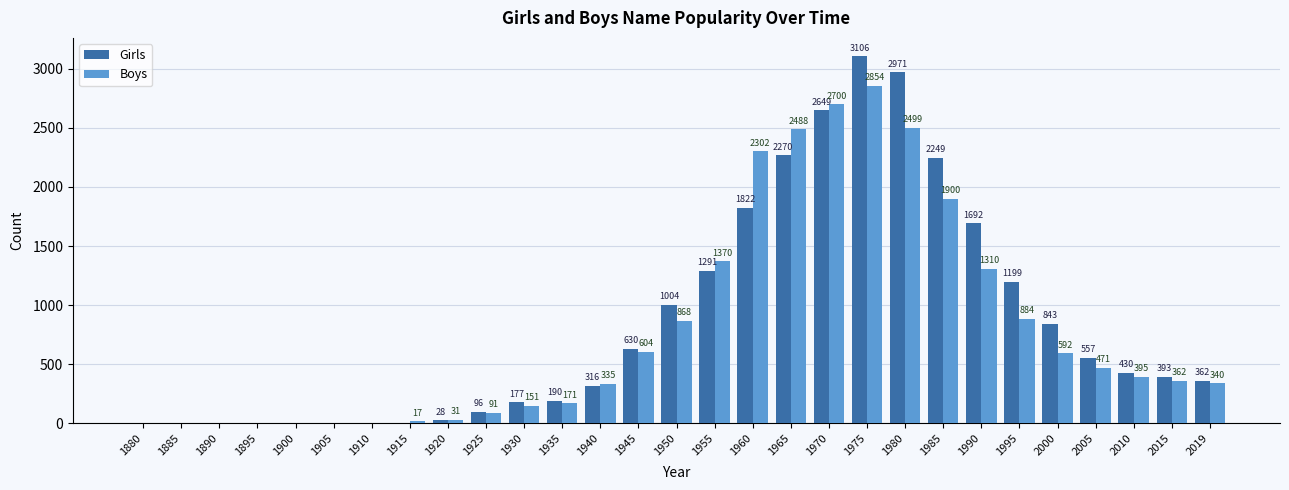

Is the value of Girls at 2010 greater than the value of Boys at 1990?

No